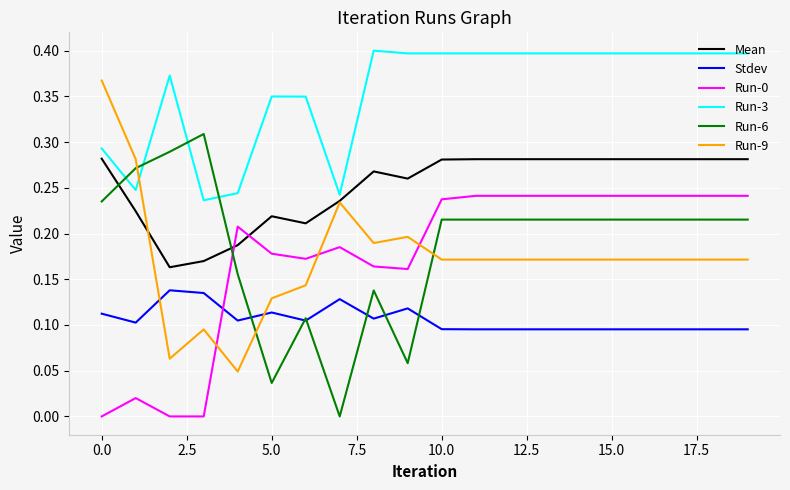

How many series are shown in this chart?

6